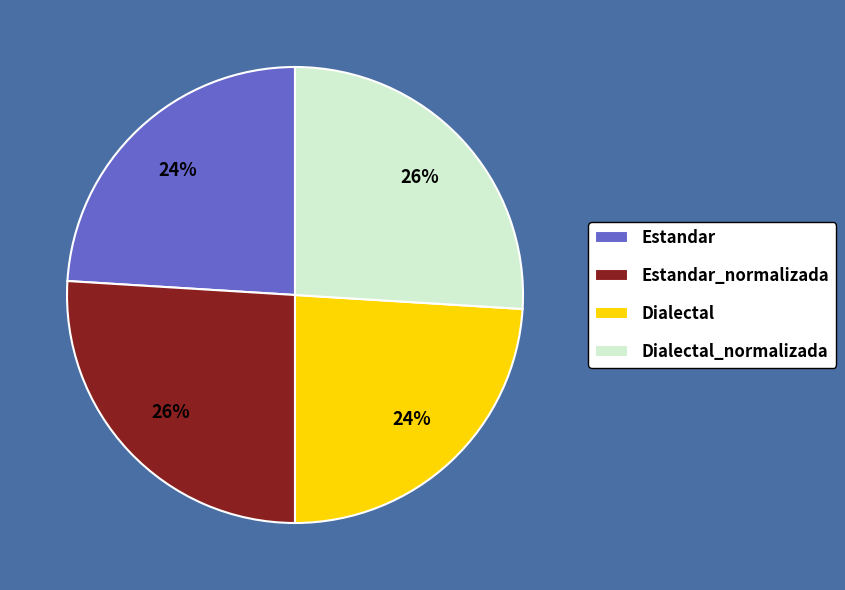

What is the ratio of the value at Estandar_normalizada to the value at Estandar?

1.1